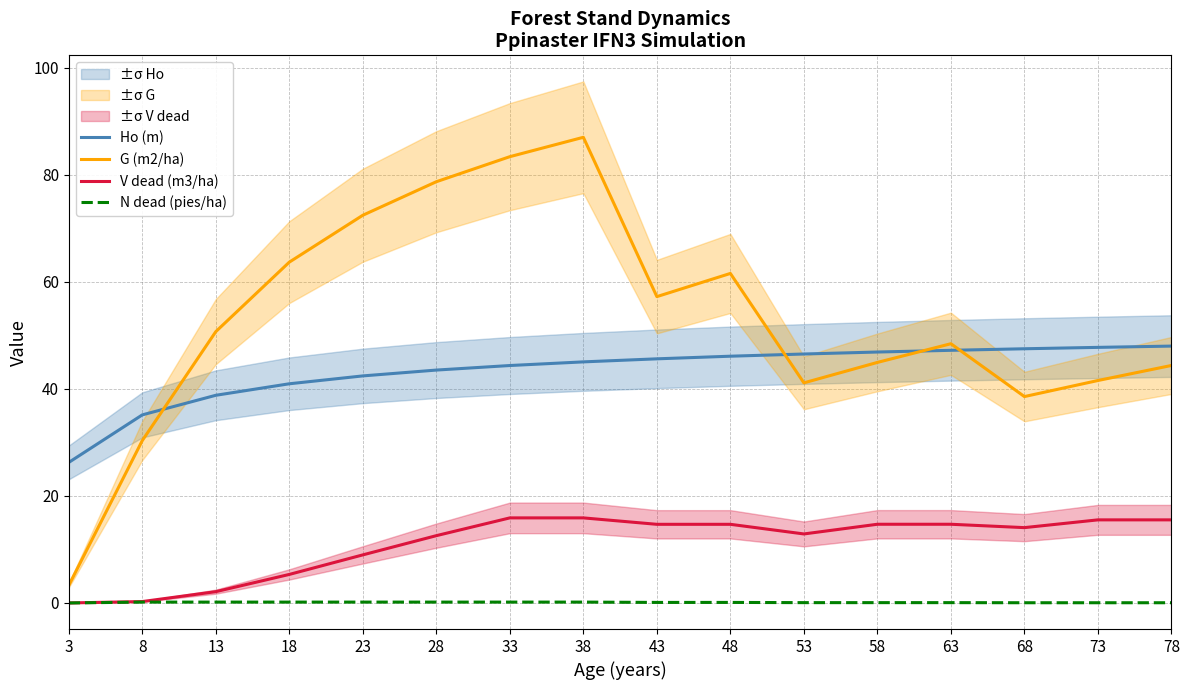

True or false: Ho (m) has a value of 84.2 at 58.

False